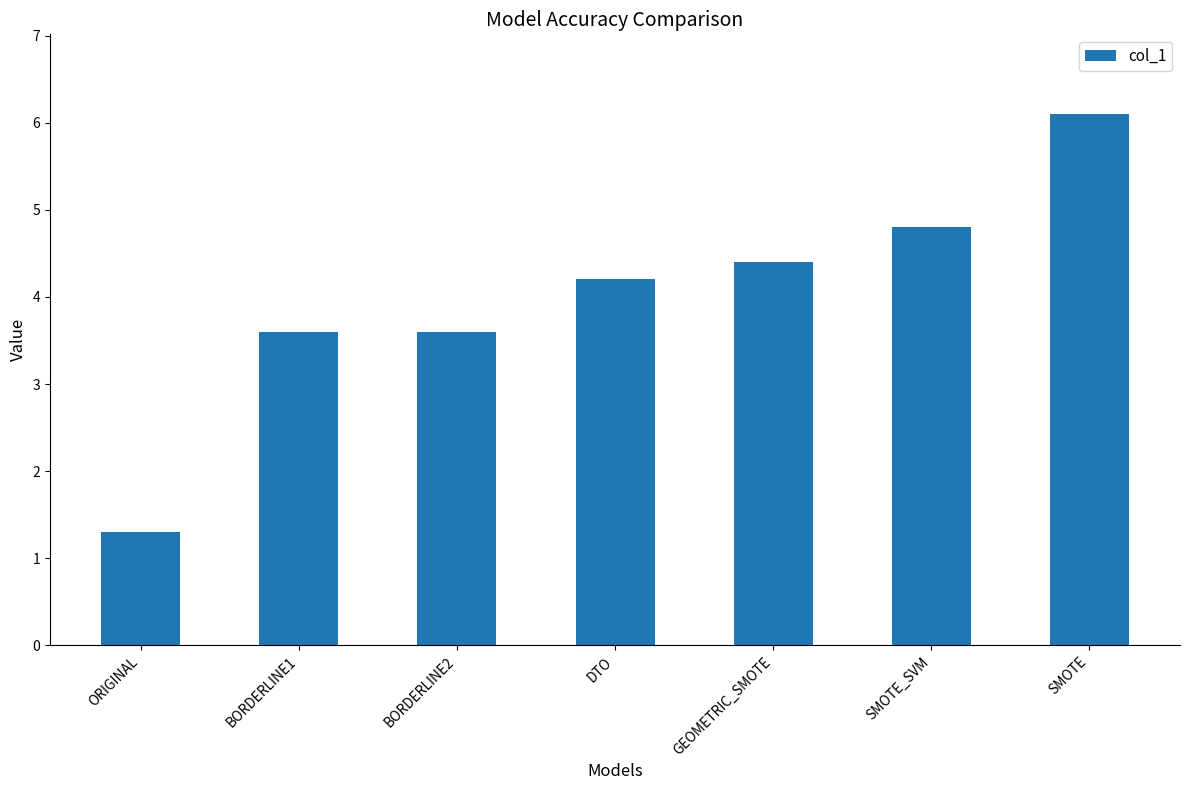

How many values exceed 4?

4